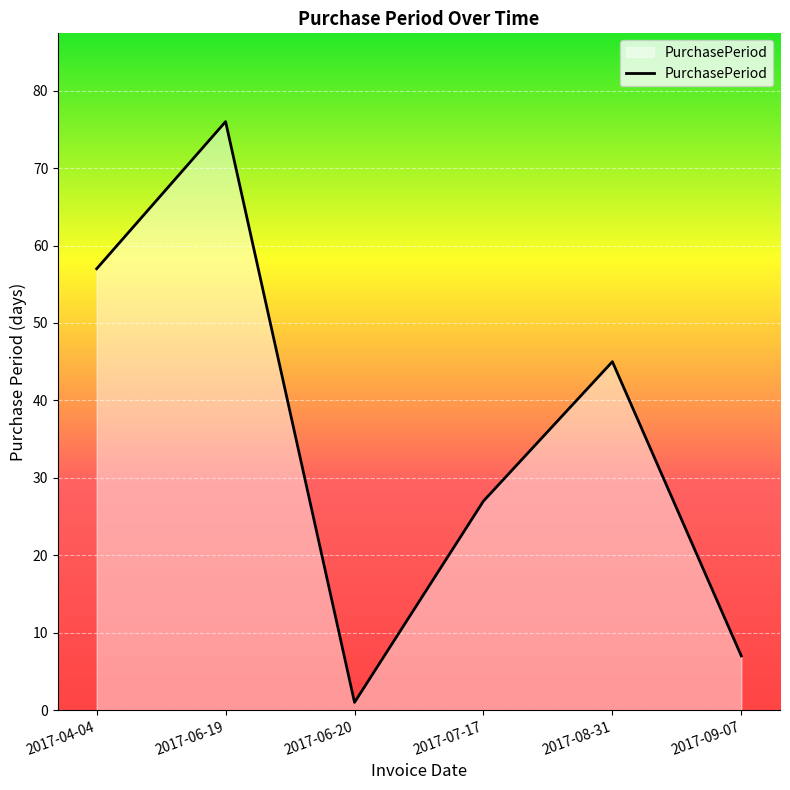

What is the change in value from 2017-04-04 to 2017-08-31?

-12